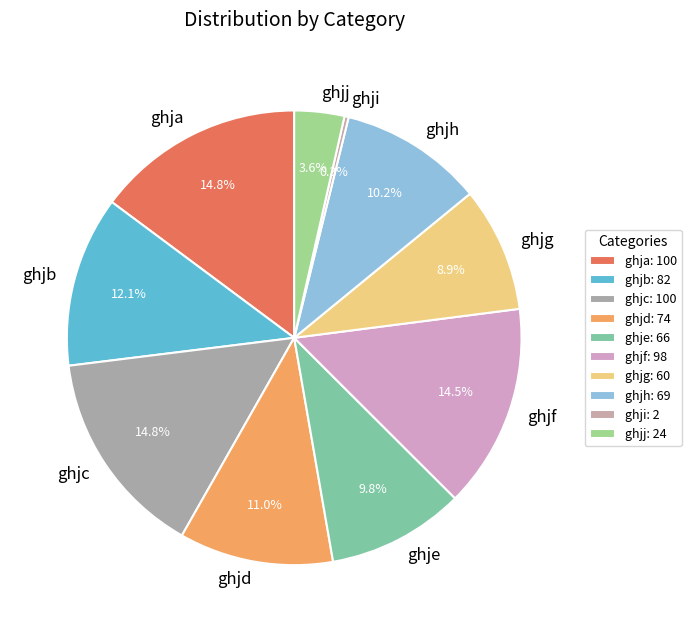

What is the ratio of the value at ghjd to the value at ghji?

37.0